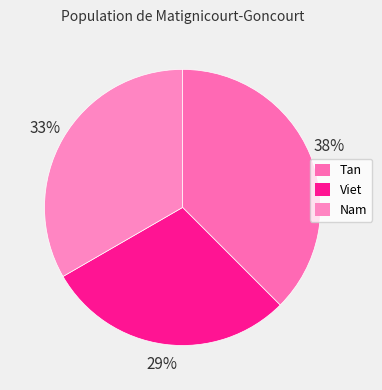

Is it true that Viet is 29% of the pie?

True